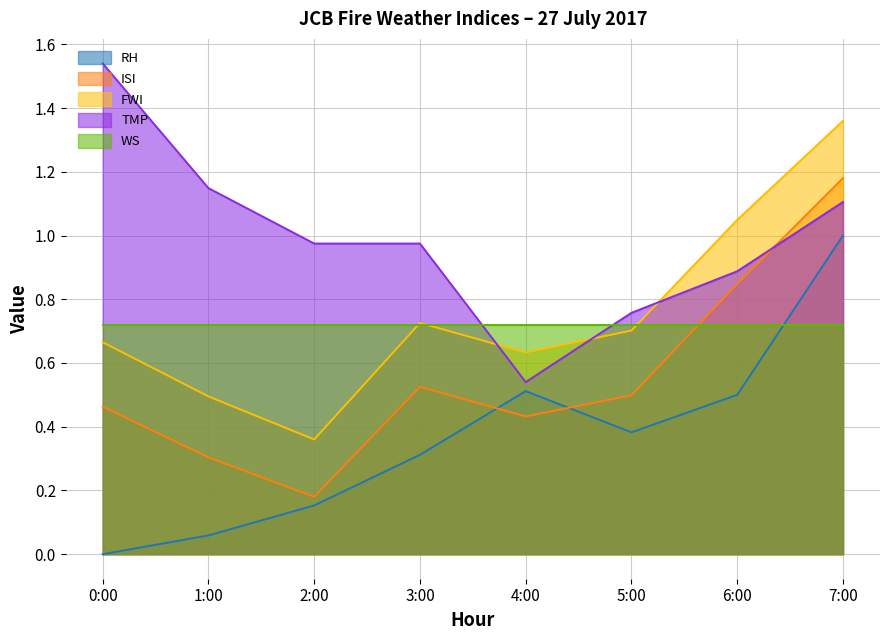

At which category is the sum across all series the highest?

7:00